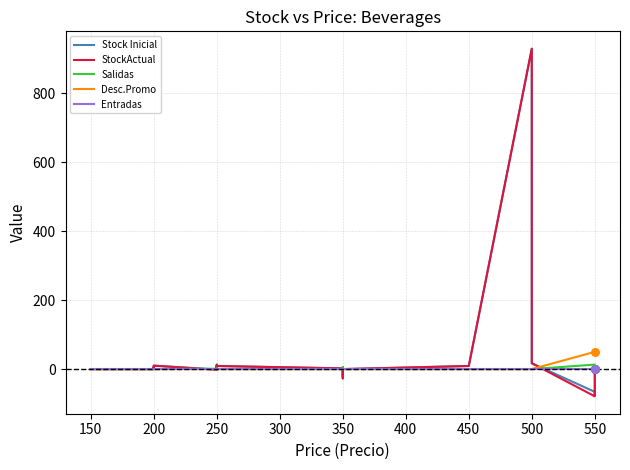

Is the value of Entradas at 450 greater than the value of Salidas at 550?

No